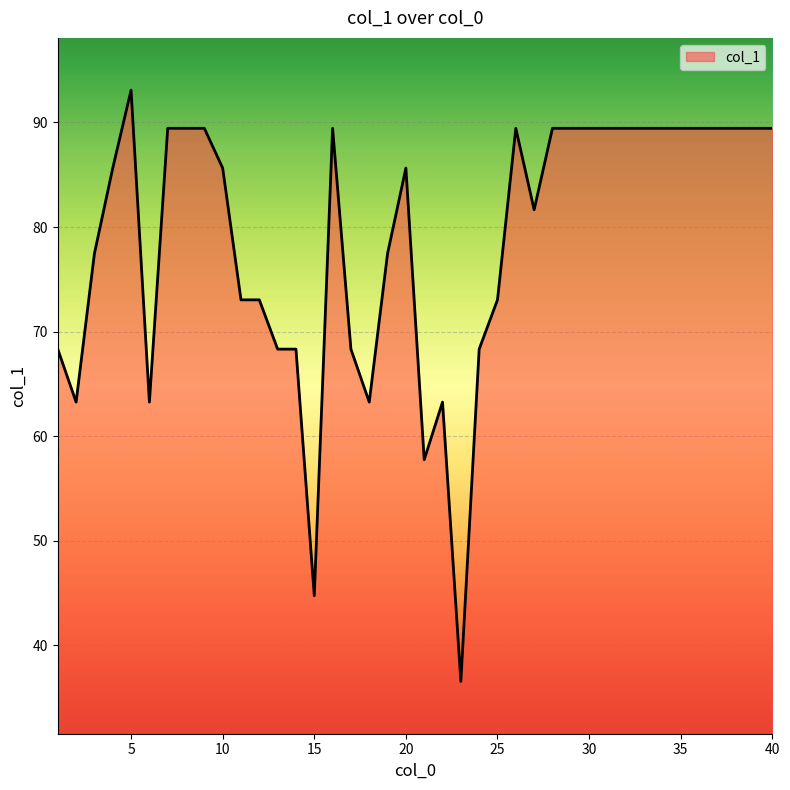

What is the greatest value displayed?

93.1